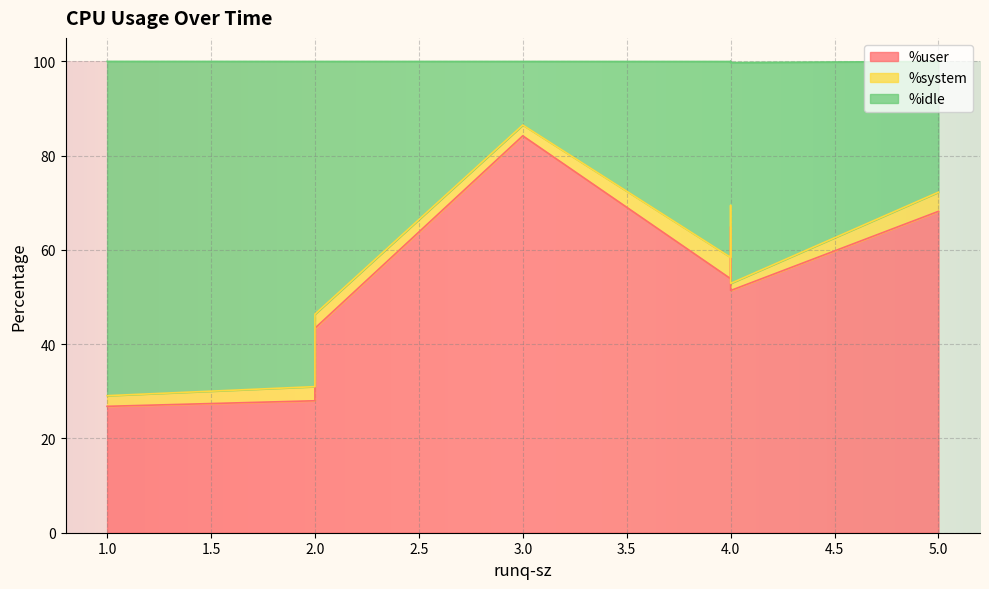

How many intersections are there between %idle and %user?

1